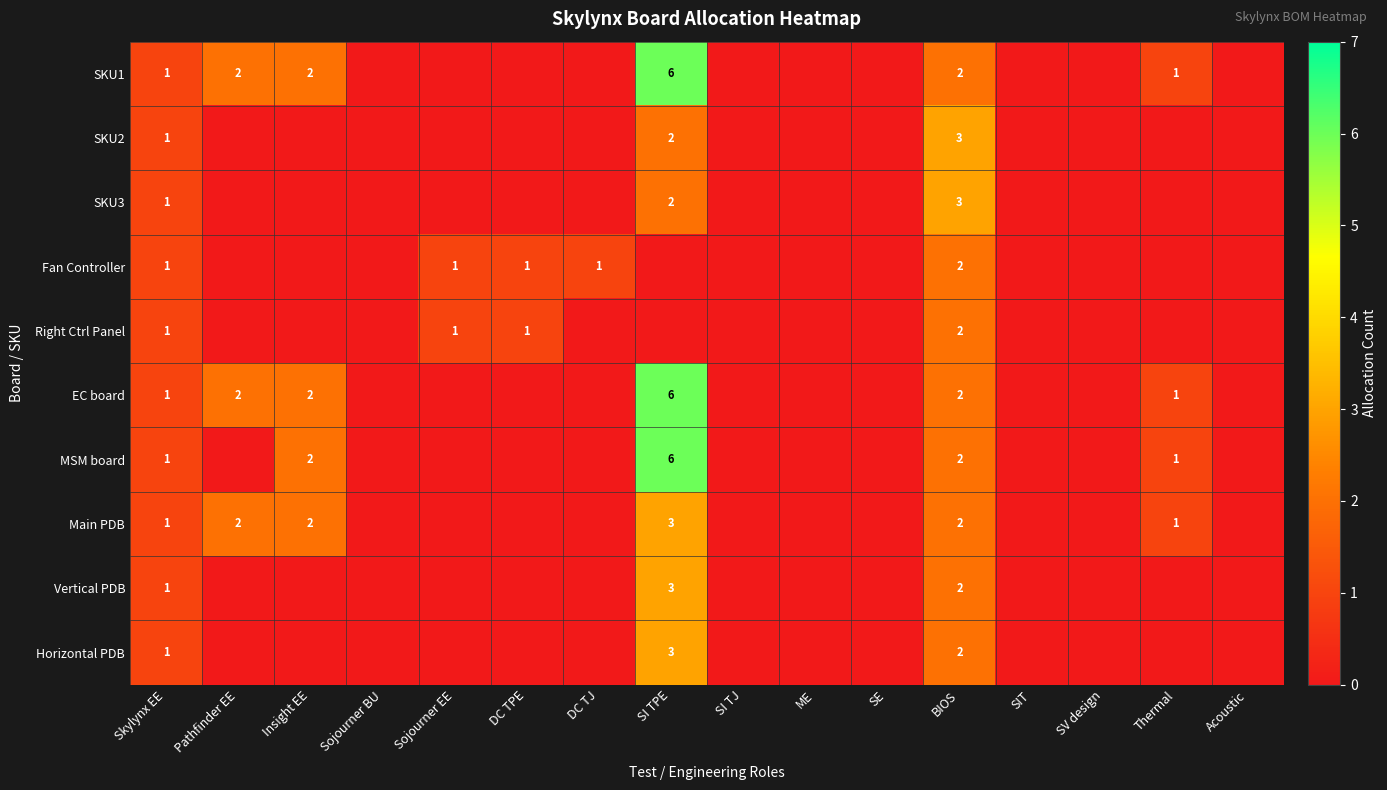

The EC board series shows 1 at Insight EE. True or false?

False